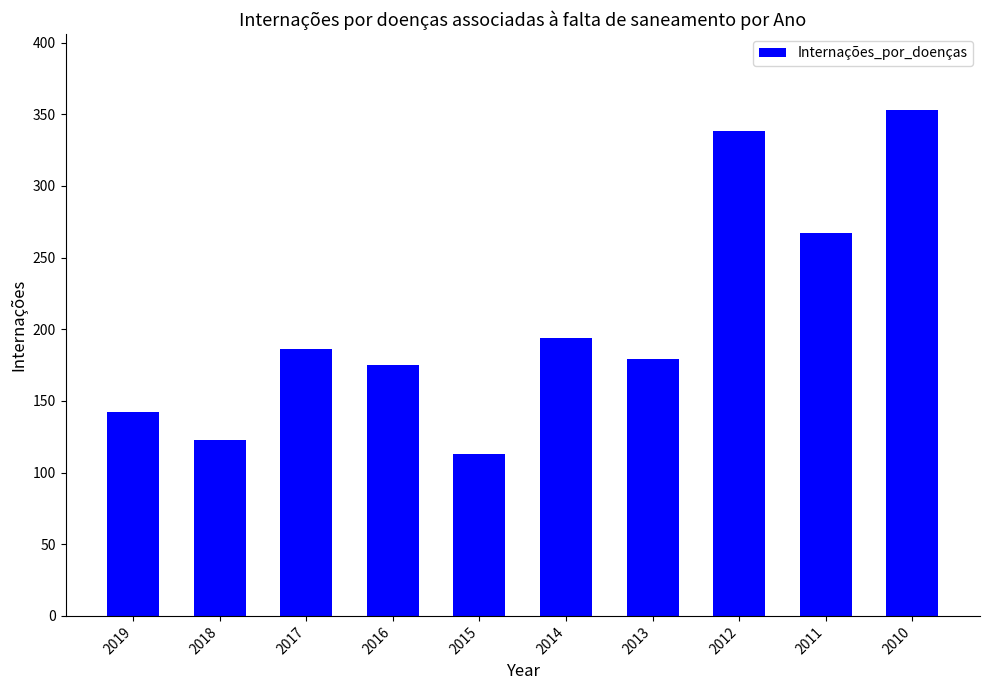

What is the approximate value at 2016?

175